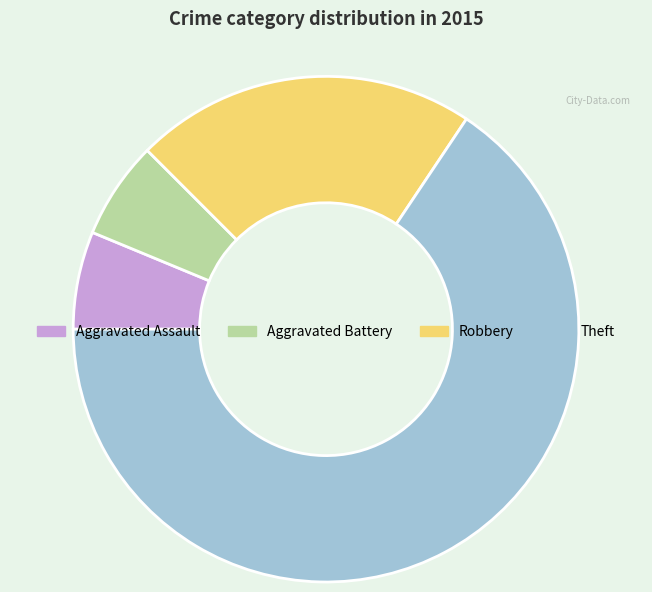

How many segments does this pie chart have?

4